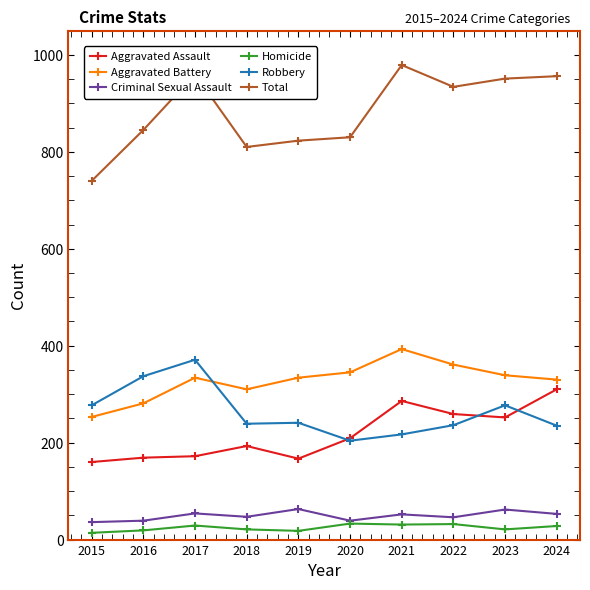

At which category does Robbery reach its first local peak?

2017